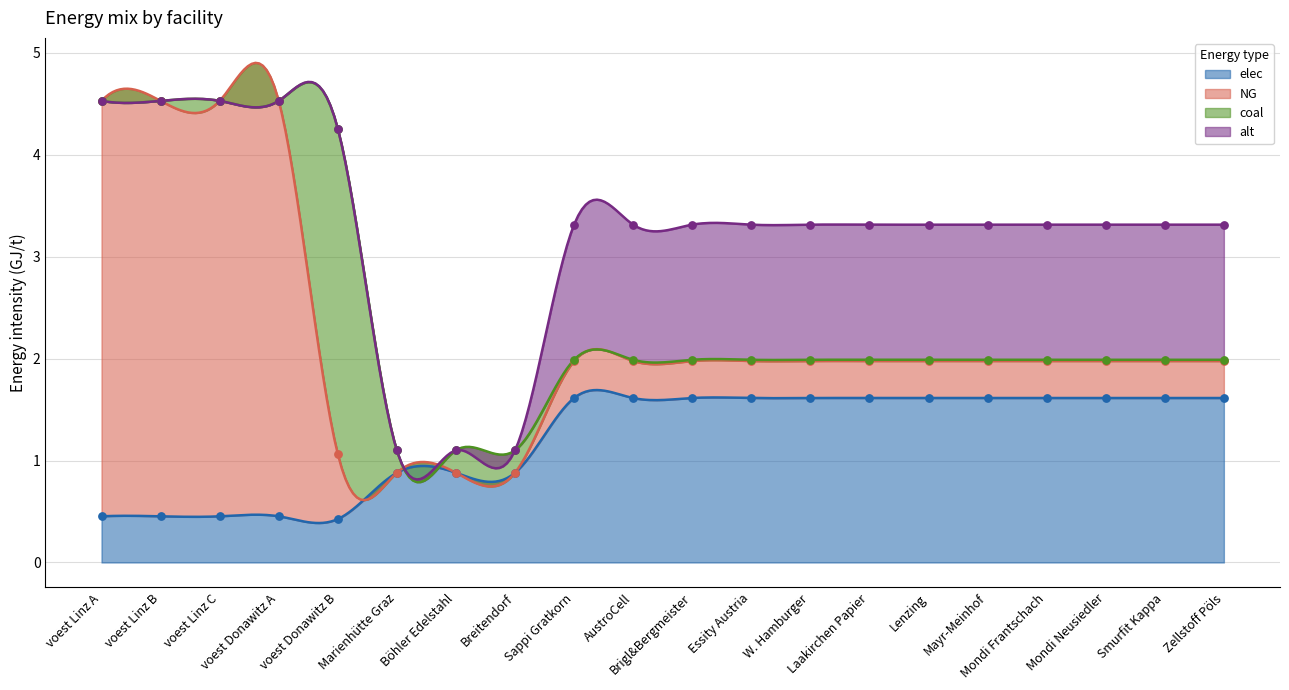

Which series reaches the minimum Y coordinate?

NG